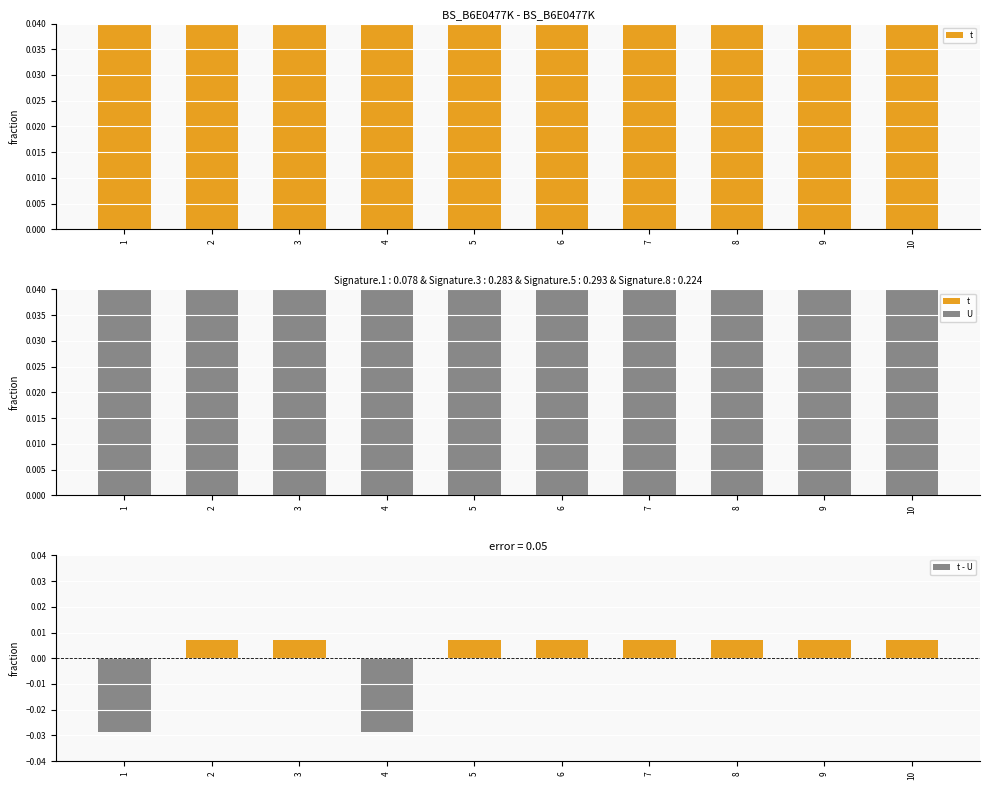

How many distinct data groups are displayed?

3